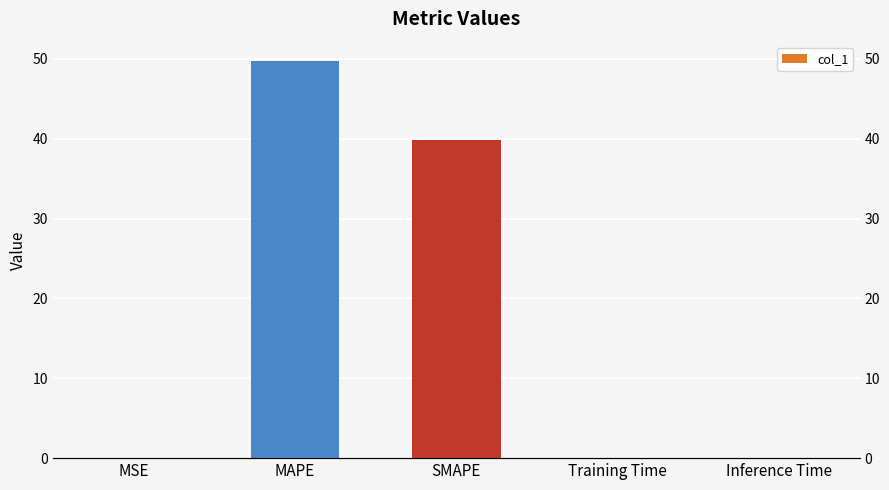

What position from the left is MAPE?

2